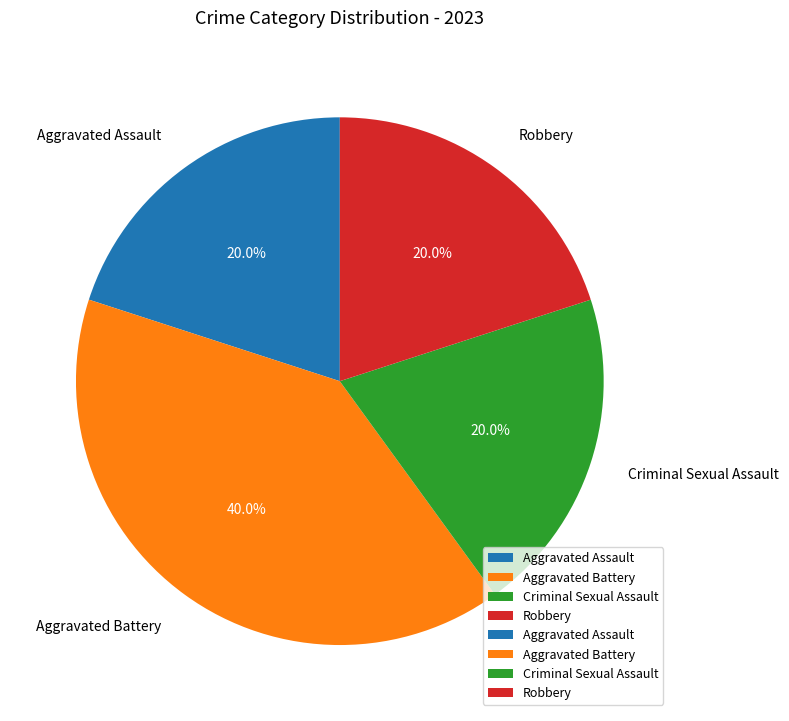

Which has a higher value, Criminal Sexual Assault or Aggravated Battery?

Aggravated Battery